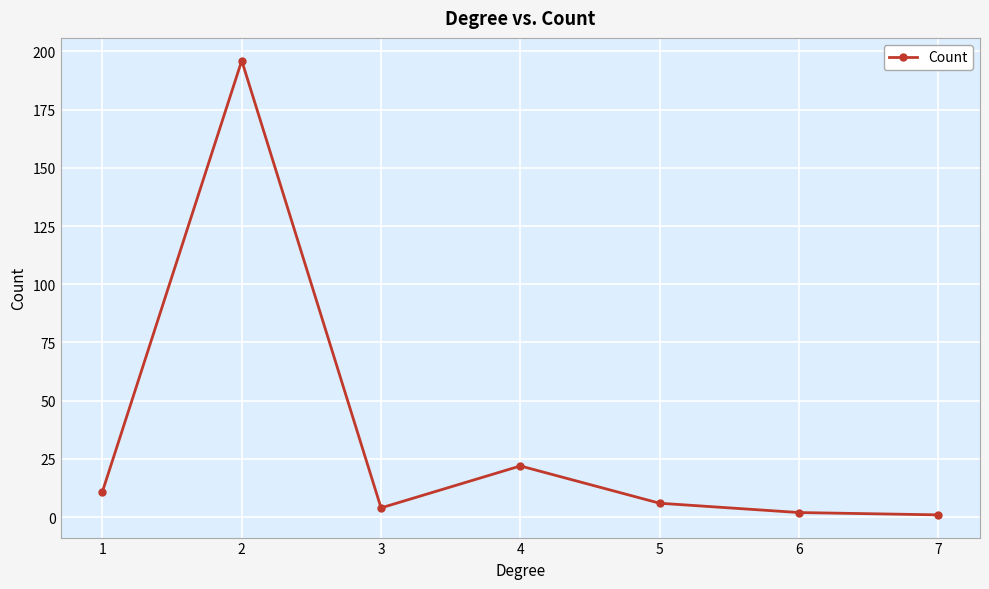

What is the greatest value displayed?

196